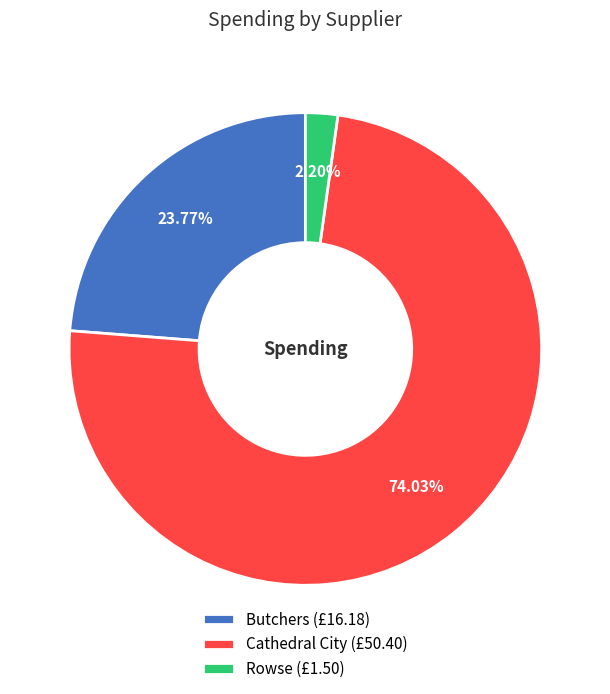

Does any single category account for the majority?

Yes